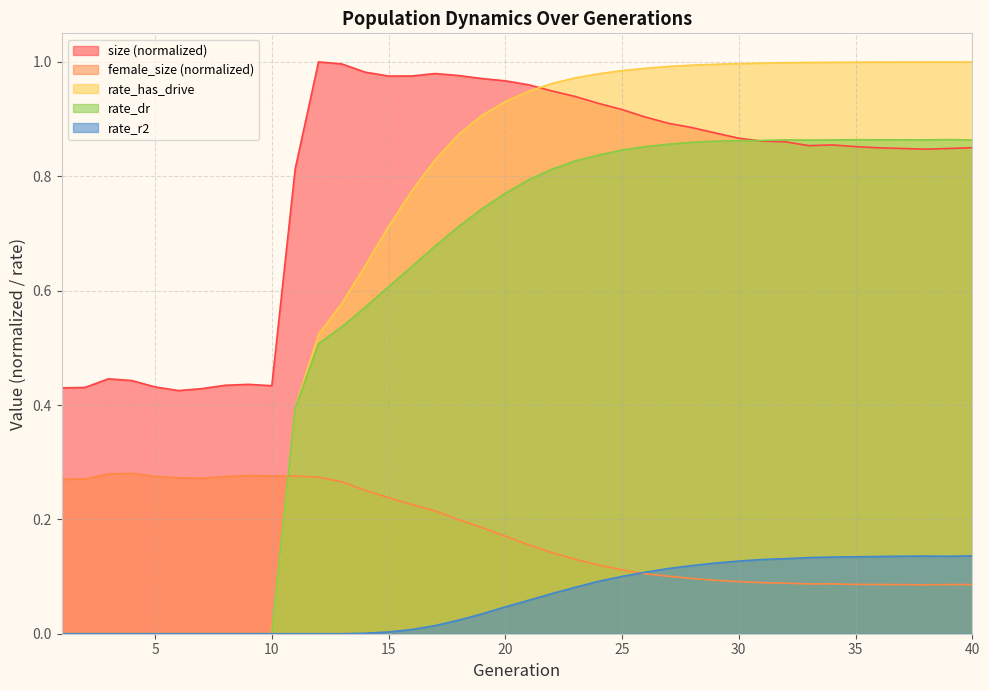

True or false: rate_r2 and rate_has_drive cross at least once.

False